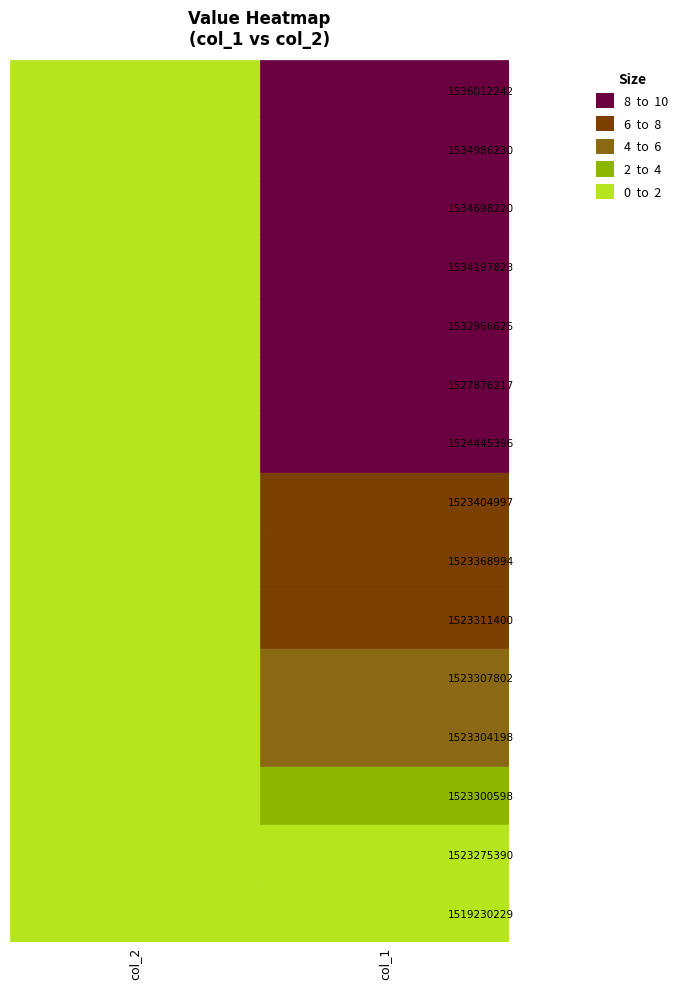

What is the highest value of the 1 series?

10